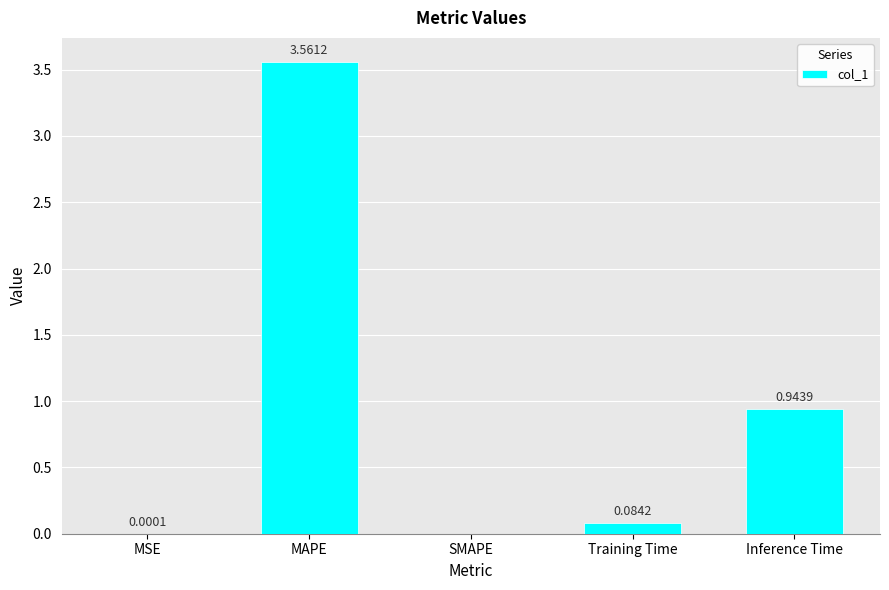

What is the sum of all values?

4.6